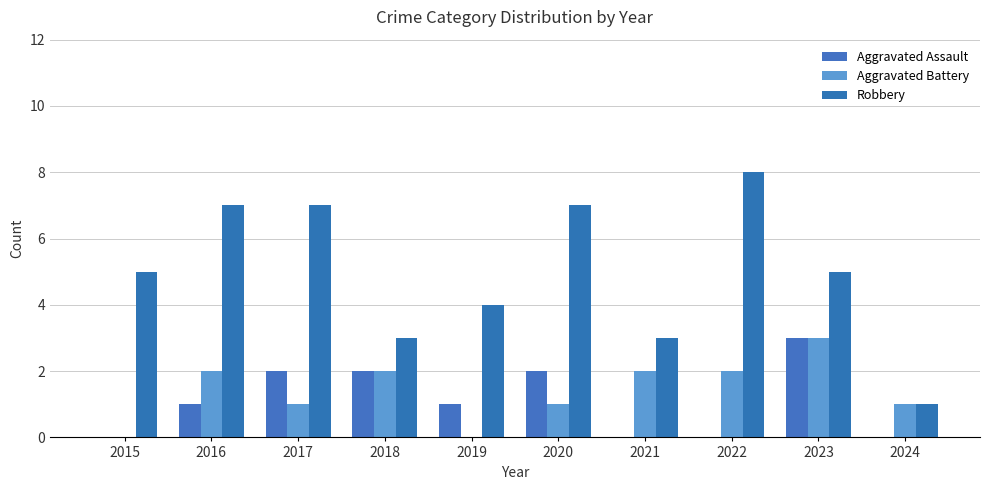

Which series has the largest total across all categories?

Robbery